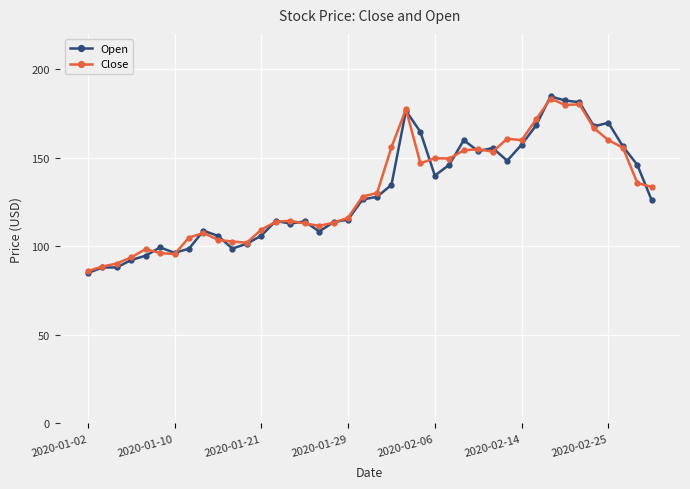

What are all the series names shown in the legend?

Open, Close